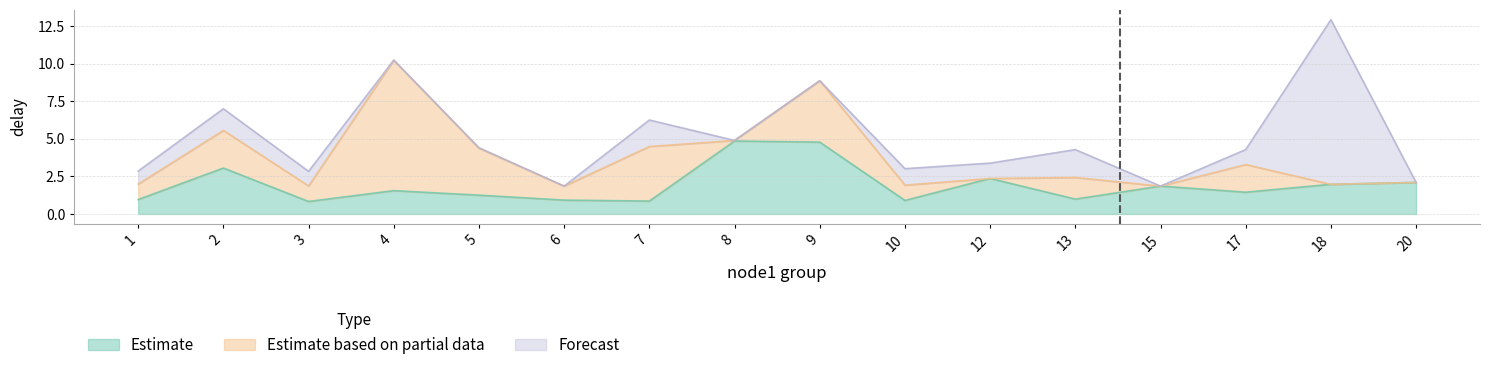

How many distinct data groups are displayed?

3